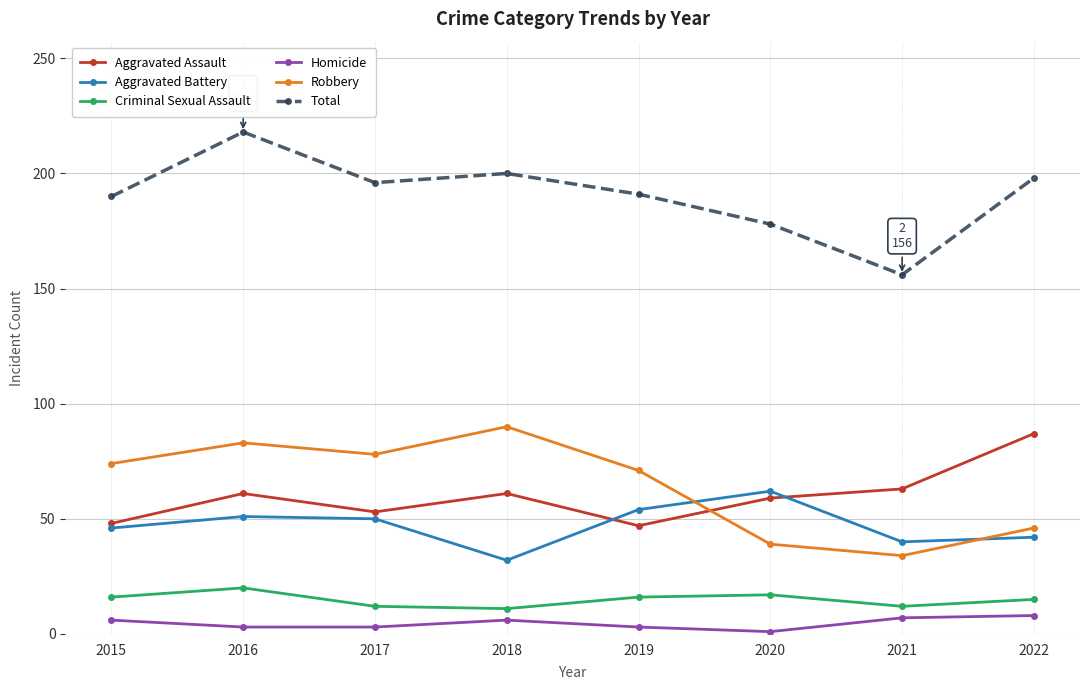

What is the spread (max minus min) of values at 2020?

177